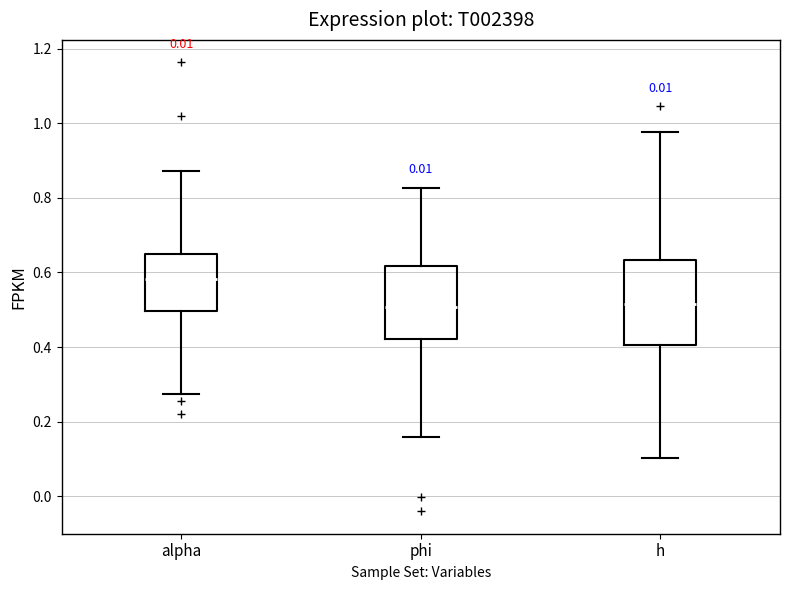

Reading left to right, read every box against the y-axis: the position of its median line, the range the box covers, and the ends of its whiskers. The values are not printed on the chart, so give them approximately, as read against the axis.

alpha: median 0.58, box 0.50 to 0.64, whiskers 0.28 to 0.88
phi: median 0.50, box 0.42 to 0.62, whiskers 0.16 to 0.82
h: median 0.52, box 0.40 to 0.64, whiskers 0.10 to 0.98